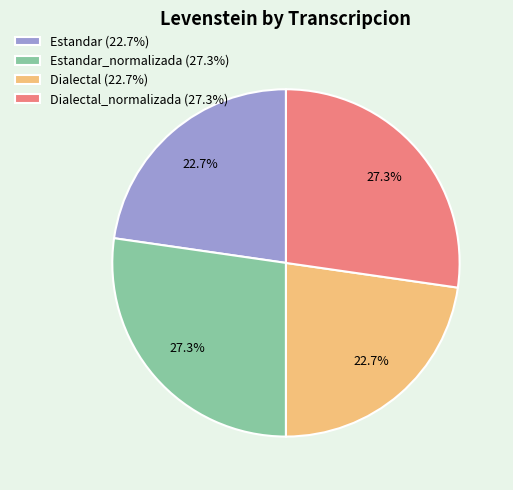

Which has a higher value, Estandar (22.7%) or Estandar_normalizada (27.3%)?

Estandar_normalizada (27.3%)